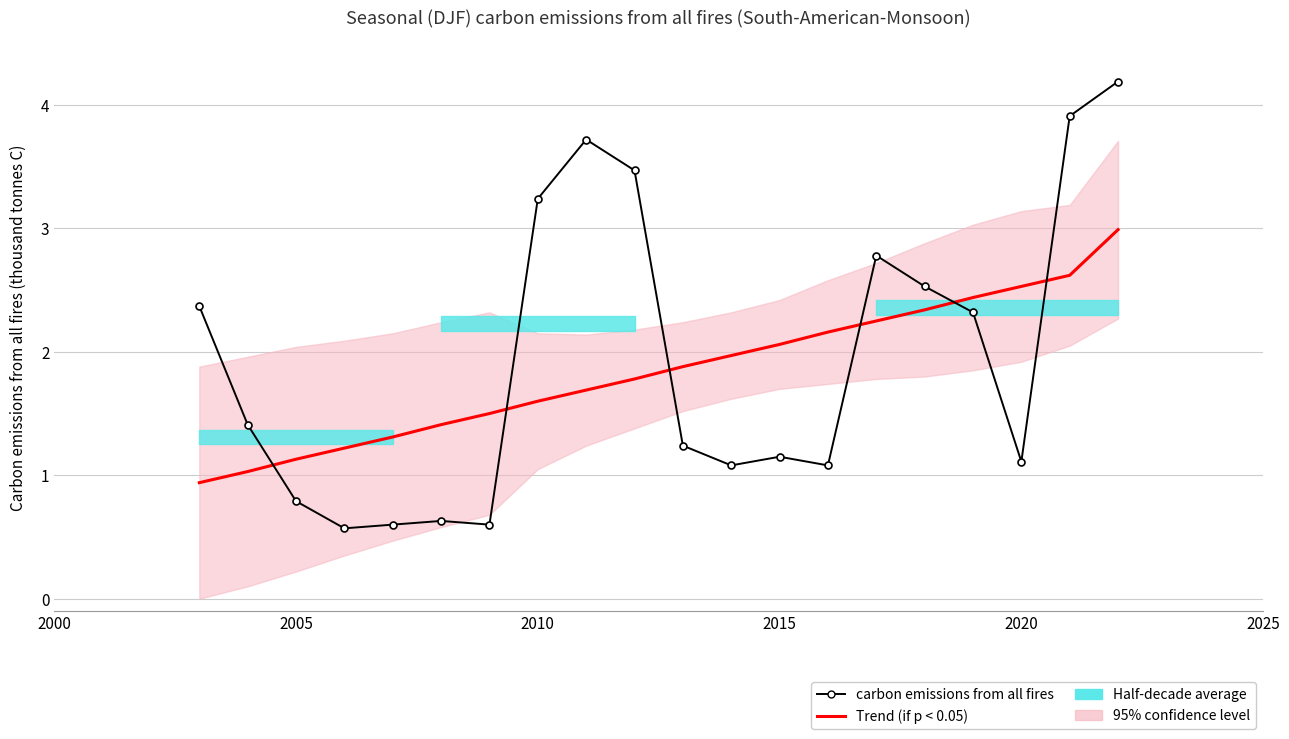

True or false: Trend (if p < 0.05) has a value of 1.2 at 15.

False